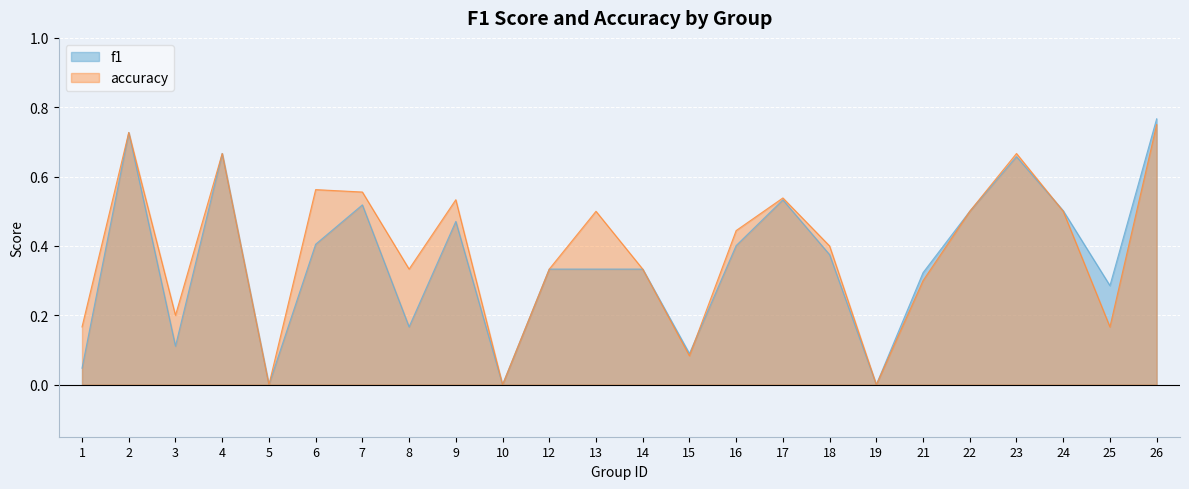

After their last crossing, which series has the higher values: f1 or accuracy?

f1